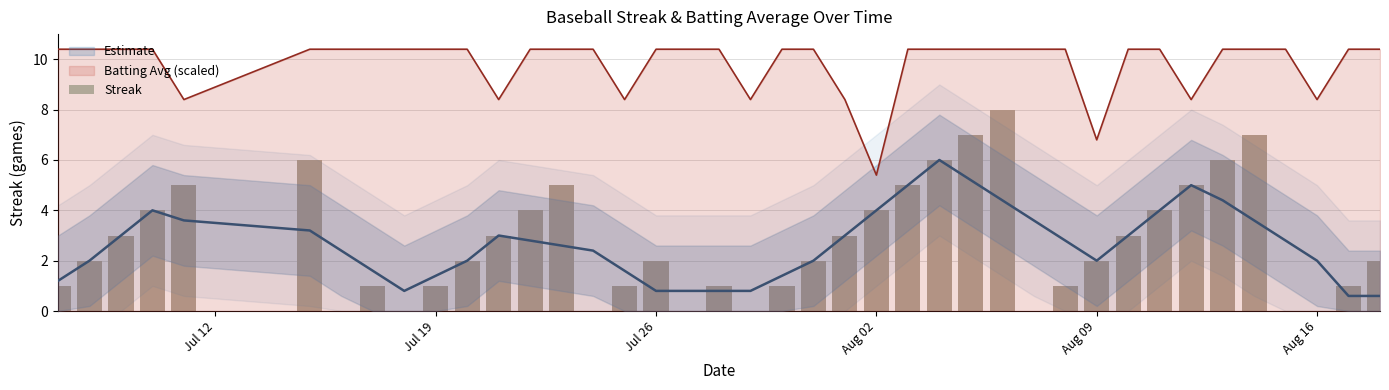

Where is Batting Avg (scaled) nearest to the value 7?

Aug 09